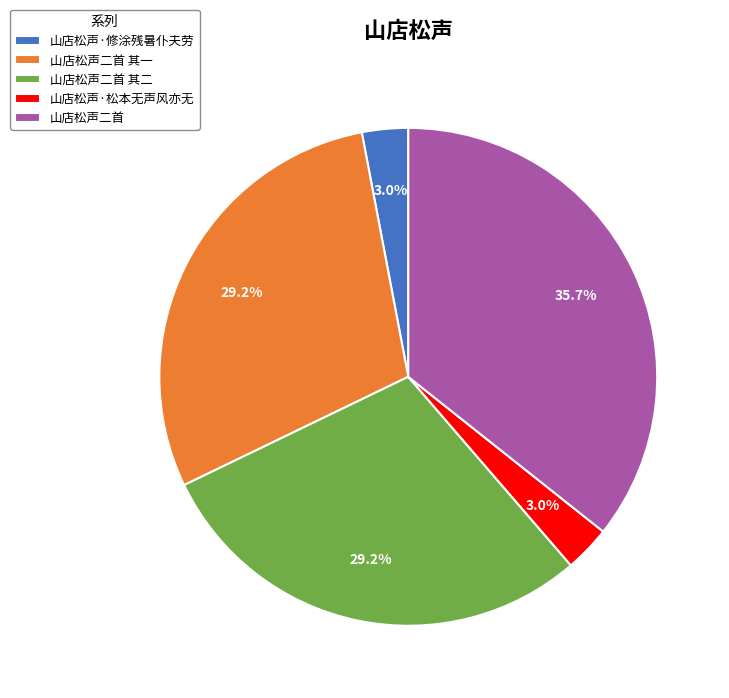

To the nearest percent, what portion does 山店松声二首 其一 represent?

29%